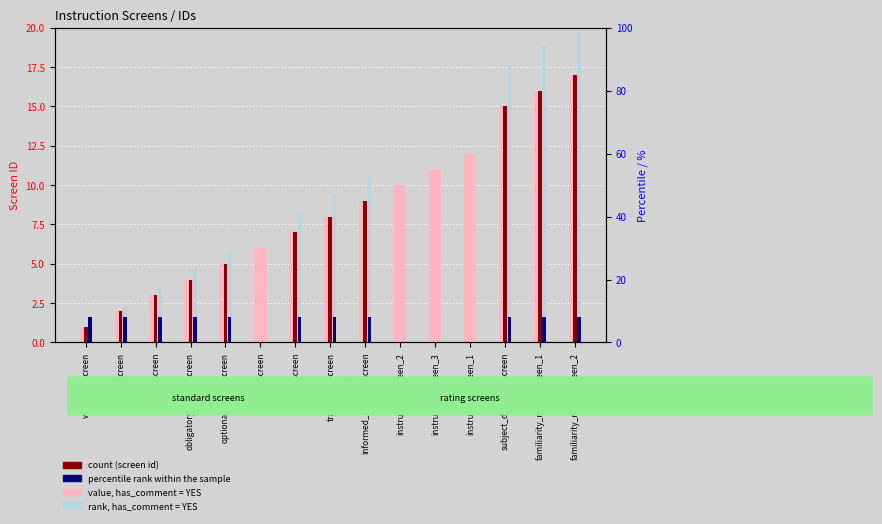

Reading right to left, extract all data points from this chart.

instruction_screen_id: 17.0	16.0	15.0	12.0	11.0	10.0	9.0	8.0	7.0	6.0	5.0	4.0	3.0	2.0	1.0
has_comment (count): 17.0	16.0	15.0	0.0	0.0	0.0	9.0	8.0	7.0	0.0	5.0	4.0	3.0	2.0	1.0
rank, comment screens: 100.0	94.1	88.2	0.0	0.0	0.0	52.9	47.1	41.2	0.0	29.4	23.5	17.6	11.8	5.9
percentile rank within screen set: 8.0	8.0	8.0	0.0	0.0	0.0	8.0	8.0	8.0	0.0	8.0	8.0	8.0	8.0	8.0